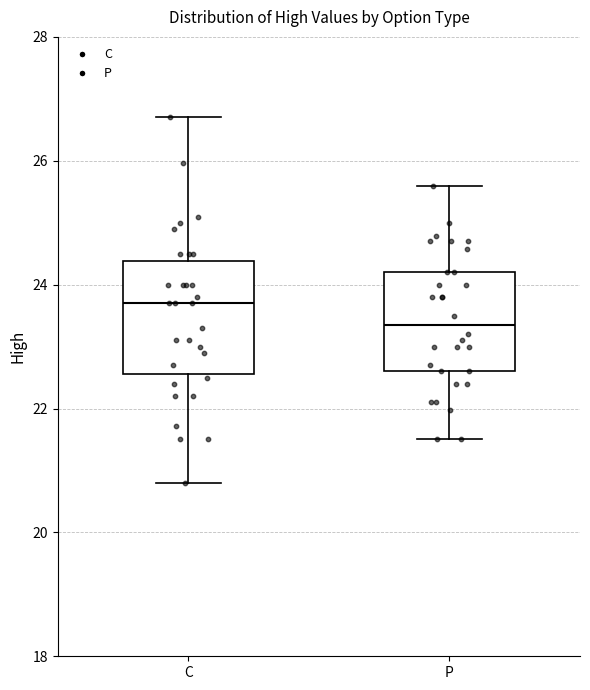

Which box is the tallest, from its lower edge to its upper edge?

C